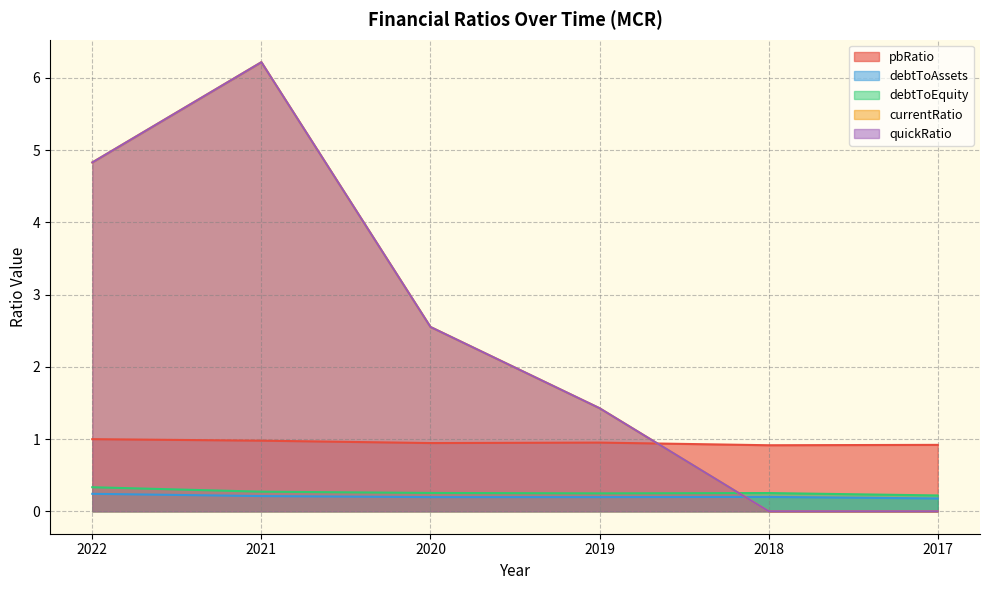

How many lines are shown in the chart?

5